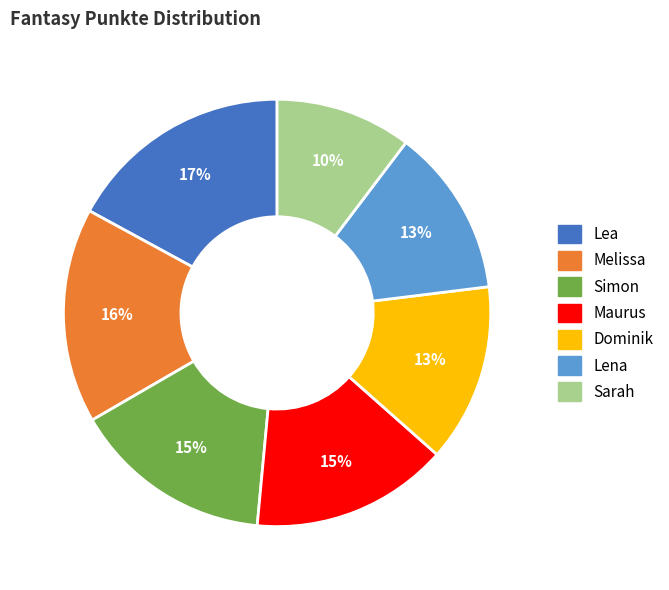

Is the sum of Maurus and Lea greater than half?

No